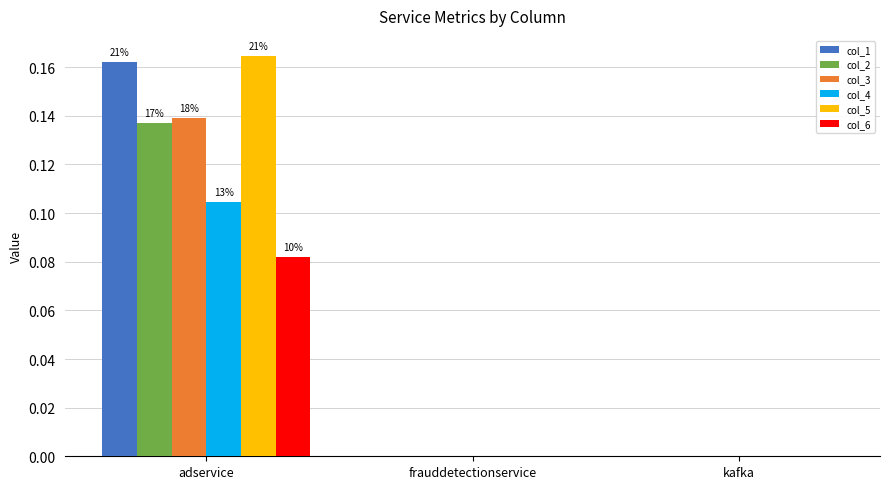

At which label does col_3 reach its peak?

adservice